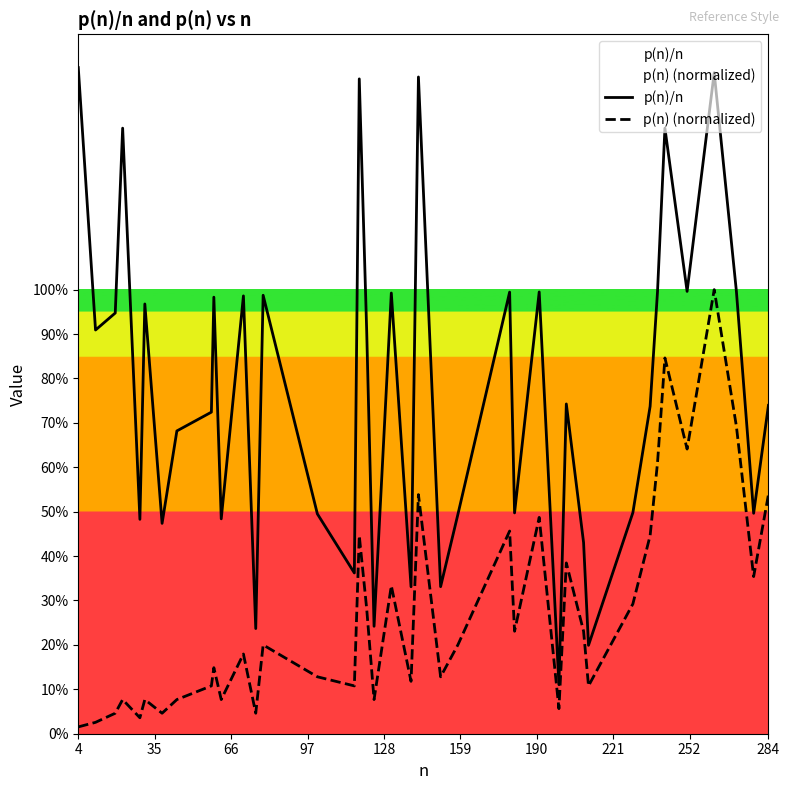

True or false: p(n) (normalized) and p(n)/n cross at least once.

False